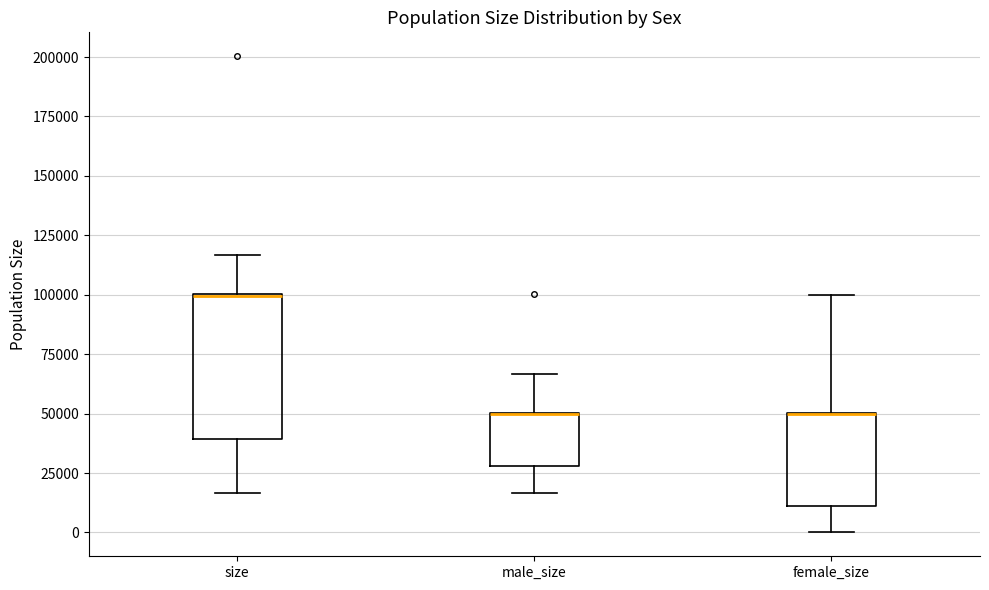

Reading left to right, read every box against the y-axis: the position of its median line, the range the box covers, and the ends of its whiskers. The values are not printed on the chart, so give them approximately, as read against the axis.

size: median 100000 (drawn on the box's upper edge), box 40000 to 100000, whiskers 15000 to 115000
male_size: median 50000 (drawn on the box's upper edge), box 30000 to 50000, whiskers 15000 to 65000
female_size: median 50000 (drawn on the box's upper edge), box 10000 to 50000, whiskers 0 to 100000